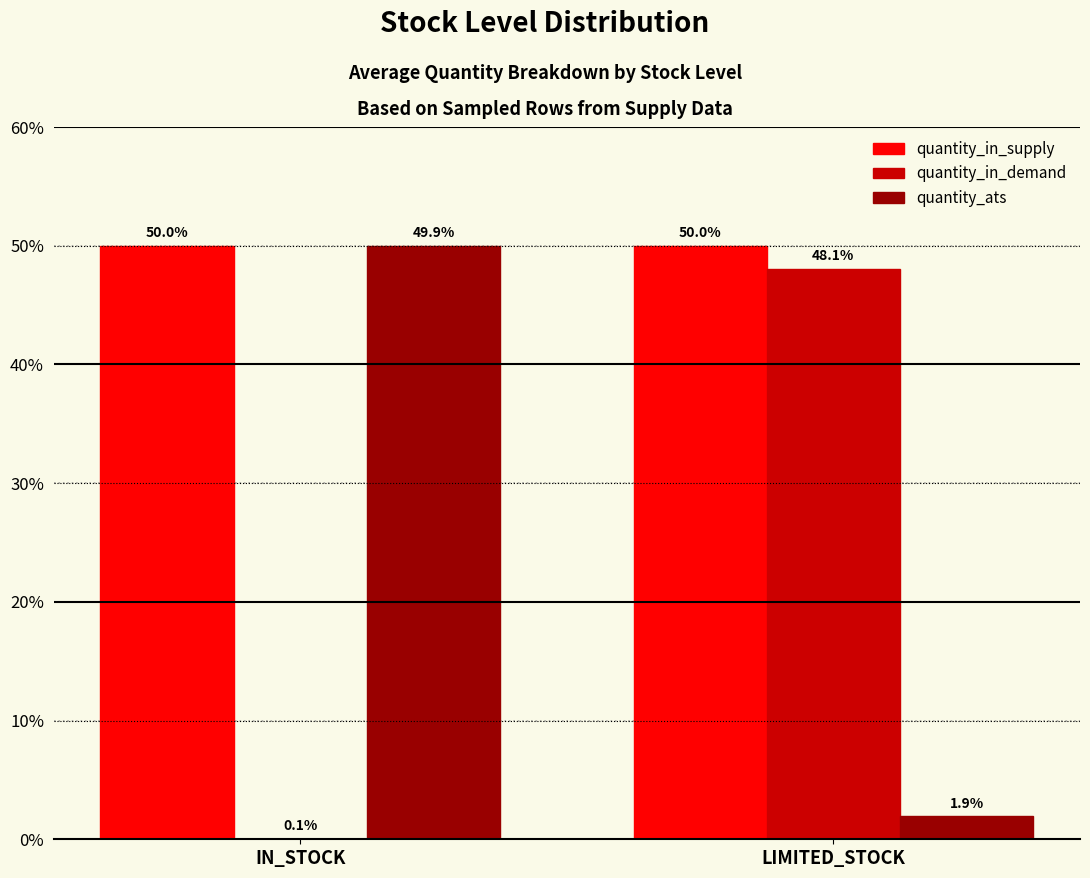

What is the maximum value shown in the chart?

50.0